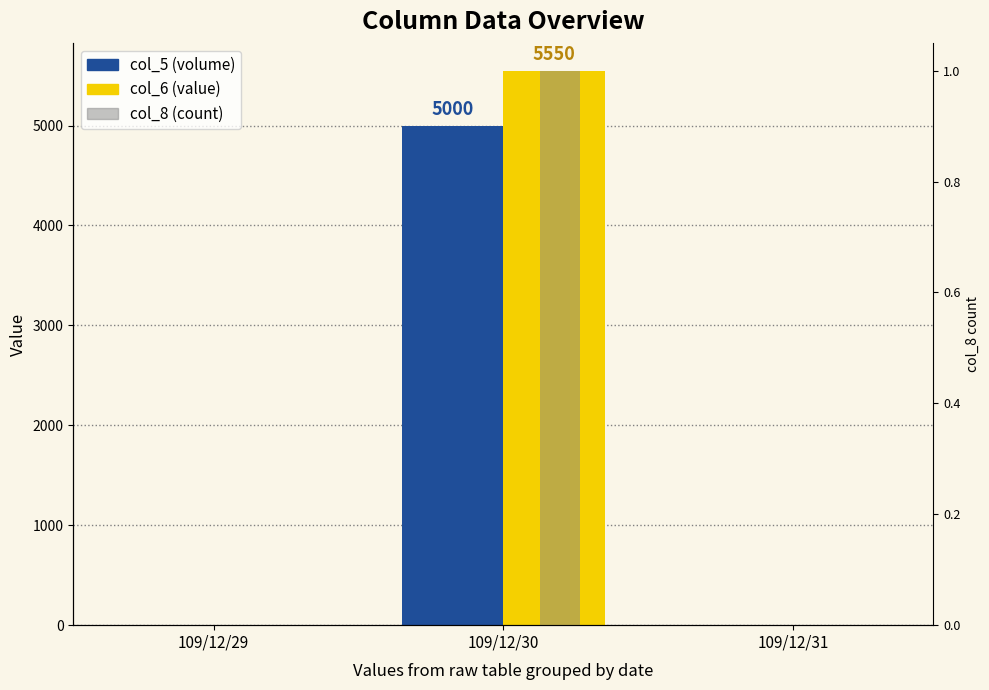

How many groups of bars are there?

3